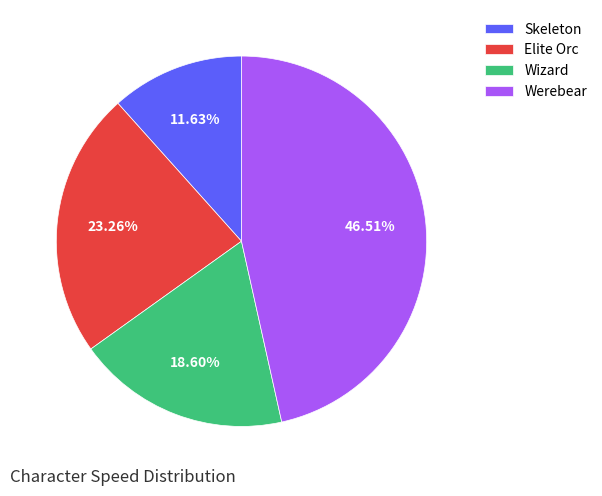

True or false: Skeleton accounts for 17% of the total.

False